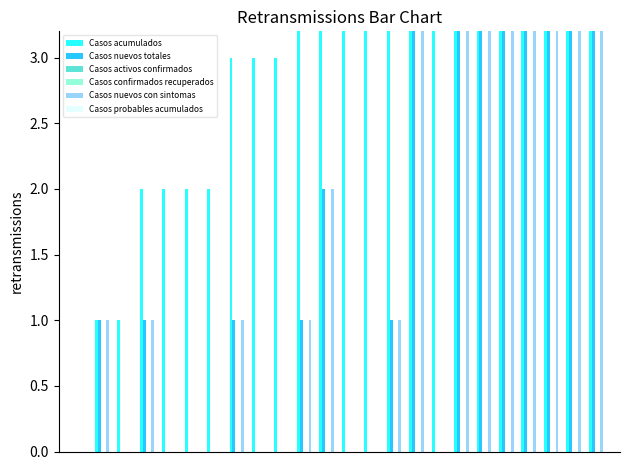

What is the difference between the second highest and second lowest values in the Casos acumulados series?

86